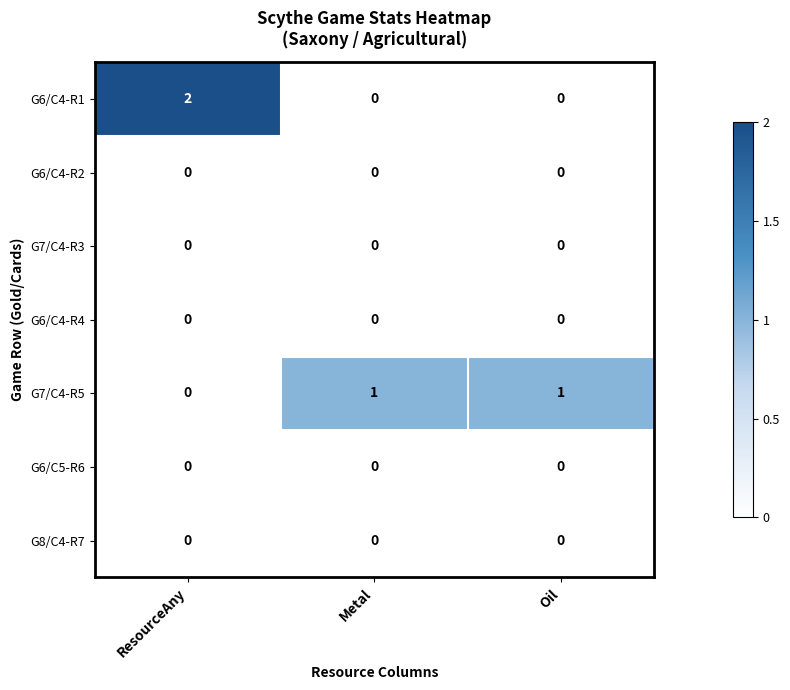

What is the spread (max minus min) of values at Metal?

1